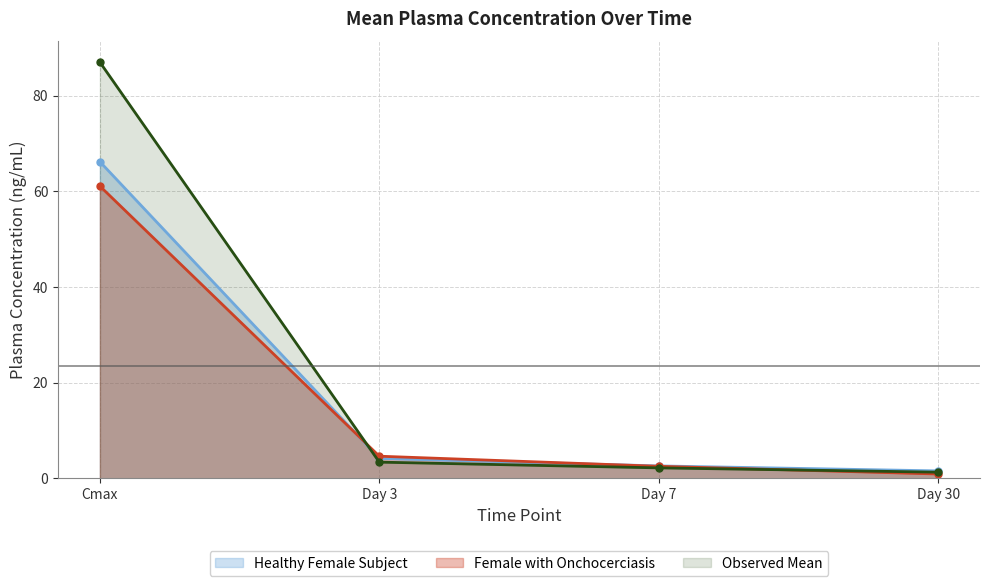

What is the sum of the Healthy Female Subject values at Cmax and Day 3?

70.4